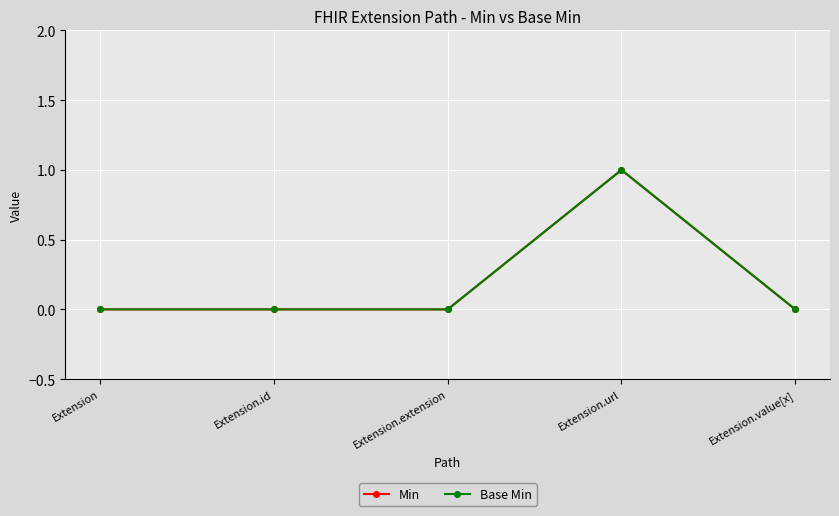

Reading left to right, transcribe all the data shown in this chart.

Min: Extension=0	Extension.id=0	Extension.extension=0	Extension.url=1	Extension.value[x]=0
Base Min: Extension=0	Extension.id=0	Extension.extension=0	Extension.url=1	Extension.value[x]=0